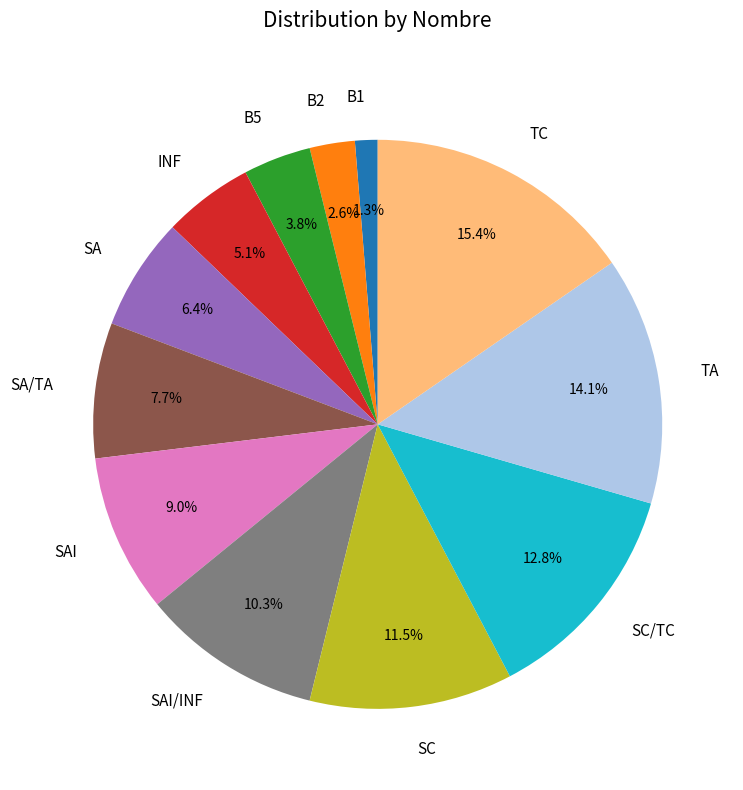

To the nearest percent, what is the difference between the largest and smallest slice percentages?

14%